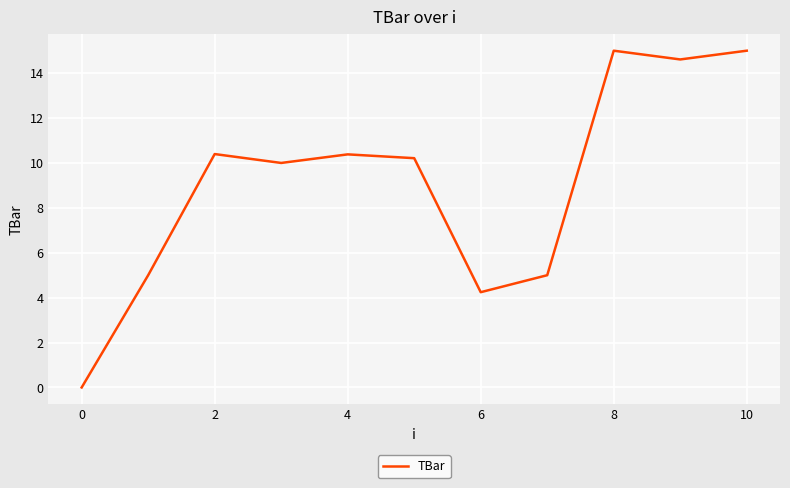

True or false: there are more than 1 points higher than both neighbors.

True